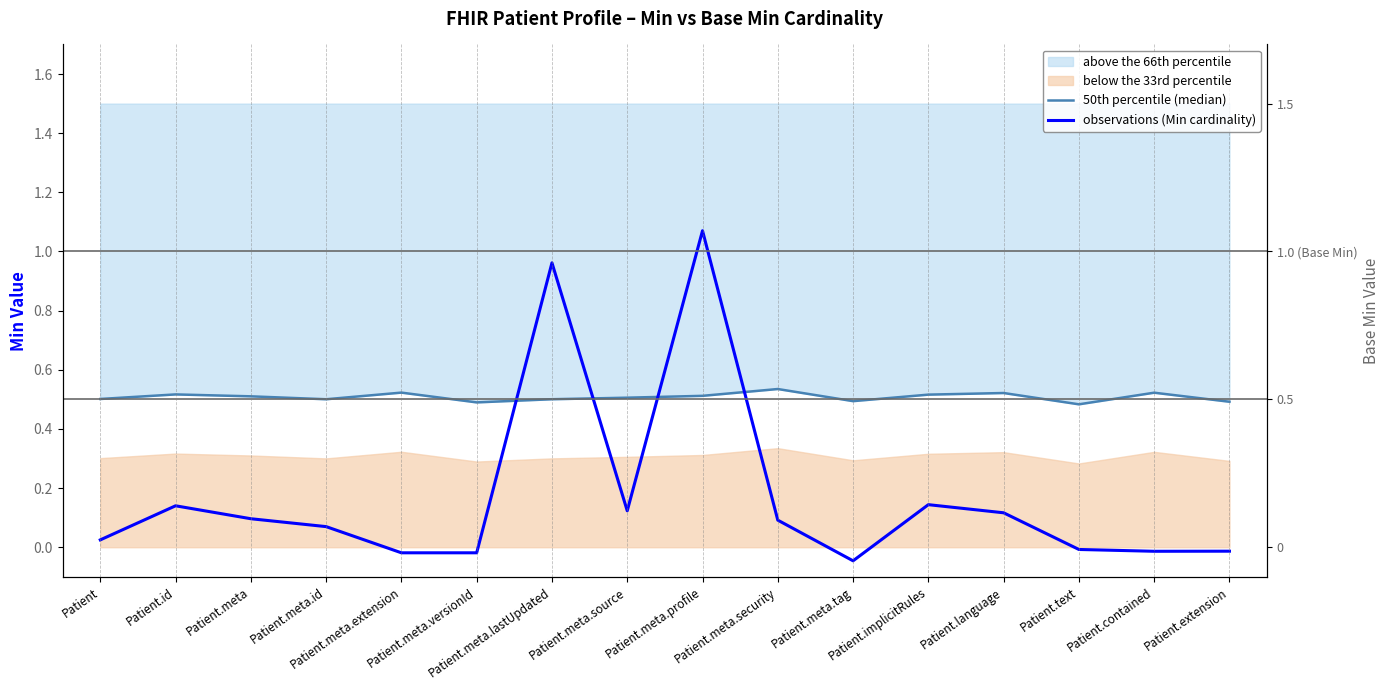

Reading left to right, extract all data points from this chart.

50th percentile (median): Patient=0.5	Patient.id=0.5	Patient.meta=0.5	Patient.meta.id=0.5	Patient.meta.extension=0.5	Patient.meta.versionId=0.5	Patient.meta.lastUpdated=0.5	Patient.meta.source=0.5	Patient.meta.profile=0.5	Patient.meta.security=0.5	Patient.meta.tag=0.5	Patient.implicitRules=0.5	Patient.language=0.5	Patient.text=0.5	Patient.contained=0.5	Patient.extension=0.5
observations (Min cardinality): Patient=0.0	Patient.id=0.1	Patient.meta=0.1	Patient.meta.id=0.1	Patient.meta.extension=-0.0	Patient.meta.versionId=-0.0	Patient.meta.lastUpdated=1.0	Patient.meta.source=0.1	Patient.meta.profile=1.1	Patient.meta.security=0.1	Patient.meta.tag=-0.0	Patient.implicitRules=0.1	Patient.language=0.1	Patient.text=-0.0	Patient.contained=-0.0	Patient.extension=-0.0